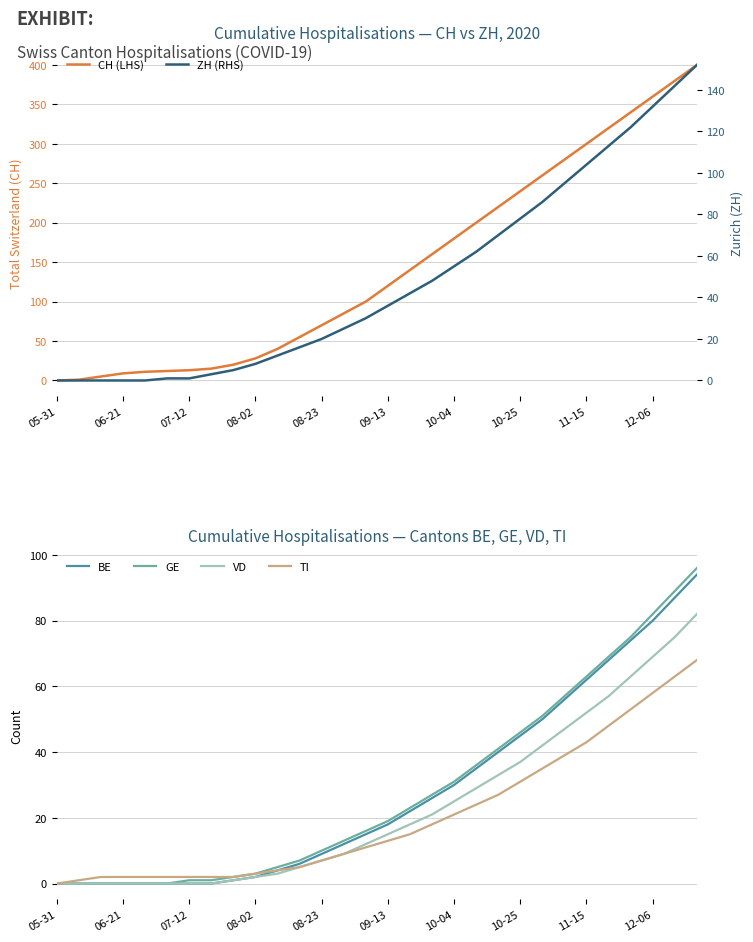

What are all the series names shown in the legend?

CH (LHS), BE, GE, VD, TI, ZH (RHS)